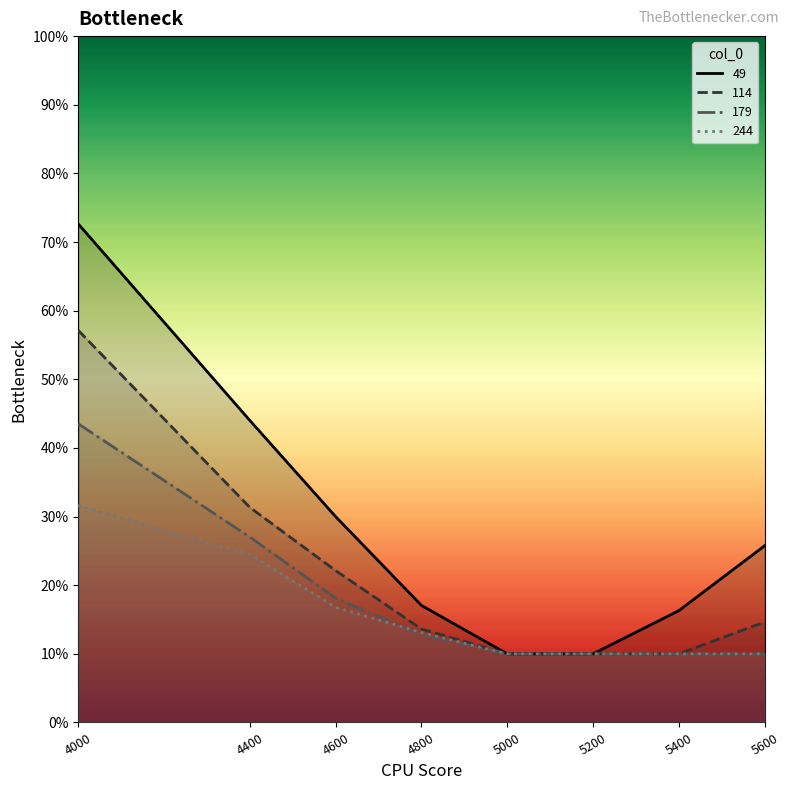

True or false: 114 has more than 0 interior local peaks.

False